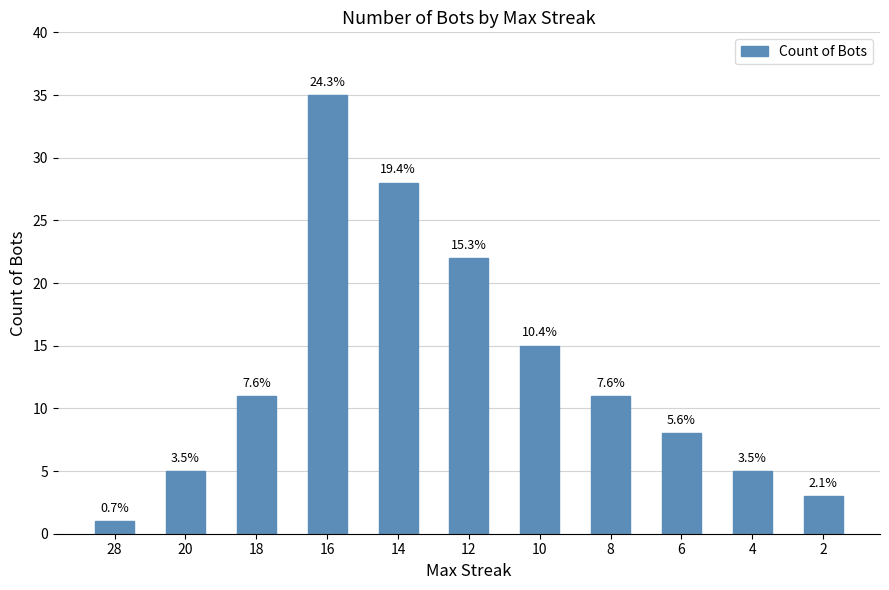

What is the minimum value shown in the chart?

1